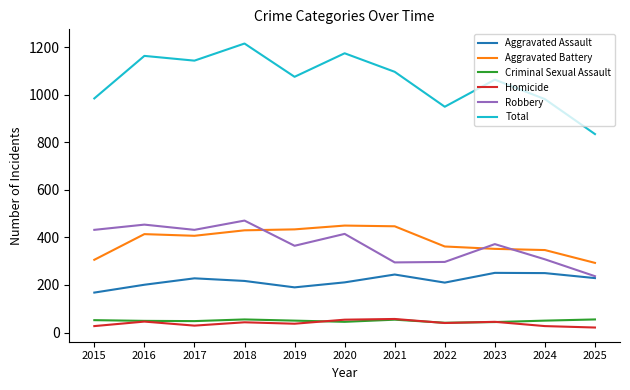

At how many categories does at least one series exceed 723?

11